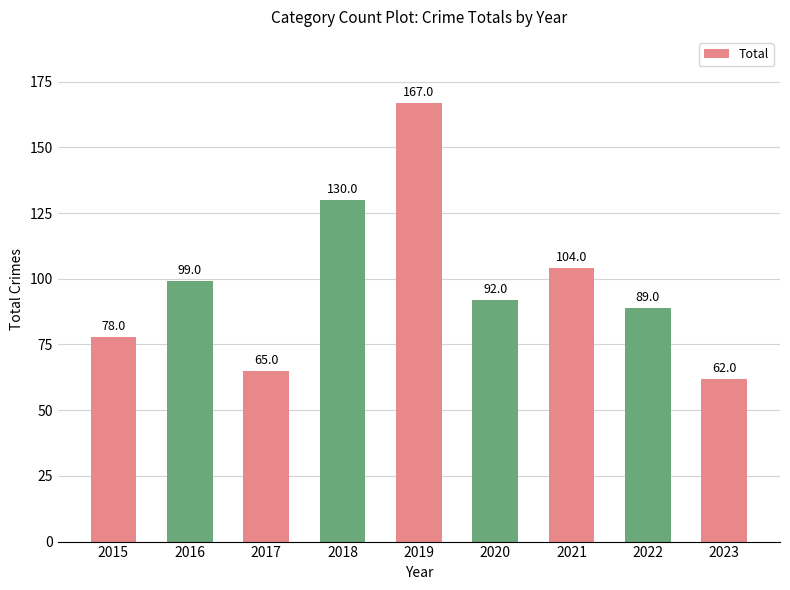

What is the difference between the second highest and minimum values?

68